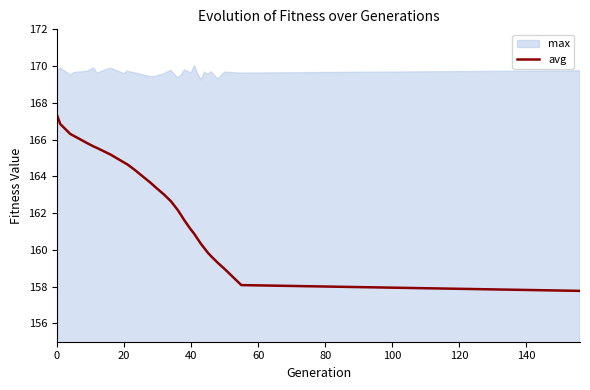

How many lines are shown in the chart?

1